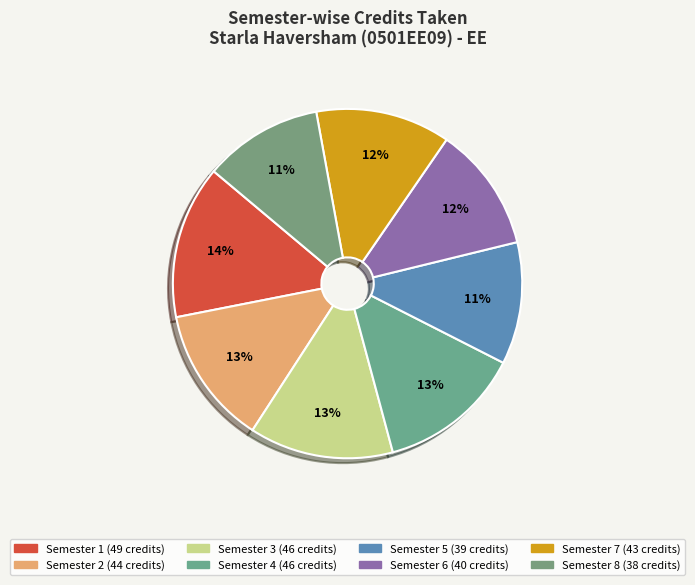

To the nearest percent, what is the difference between the largest and smallest slice percentages?

3%